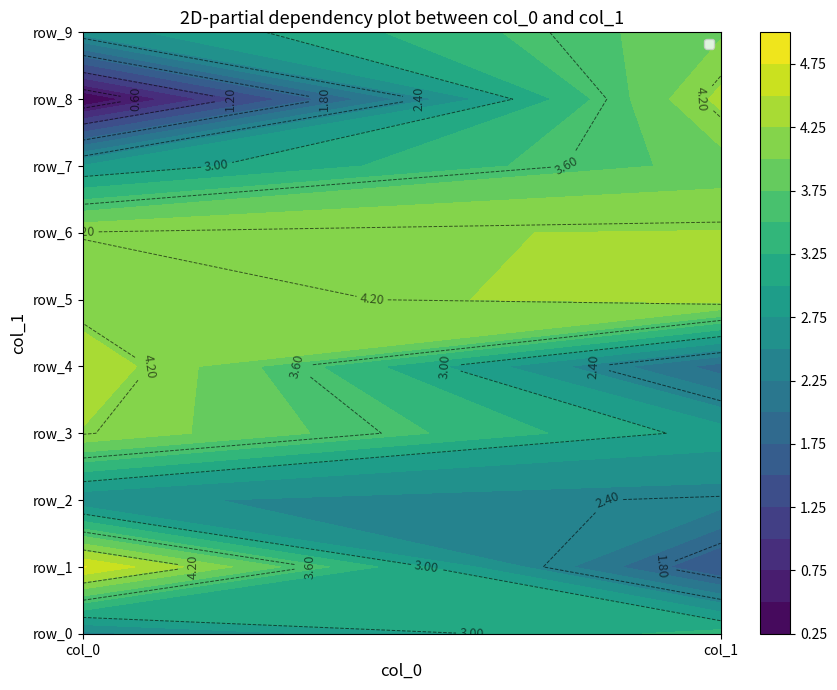

Which has a higher value, 1 or 6?

1